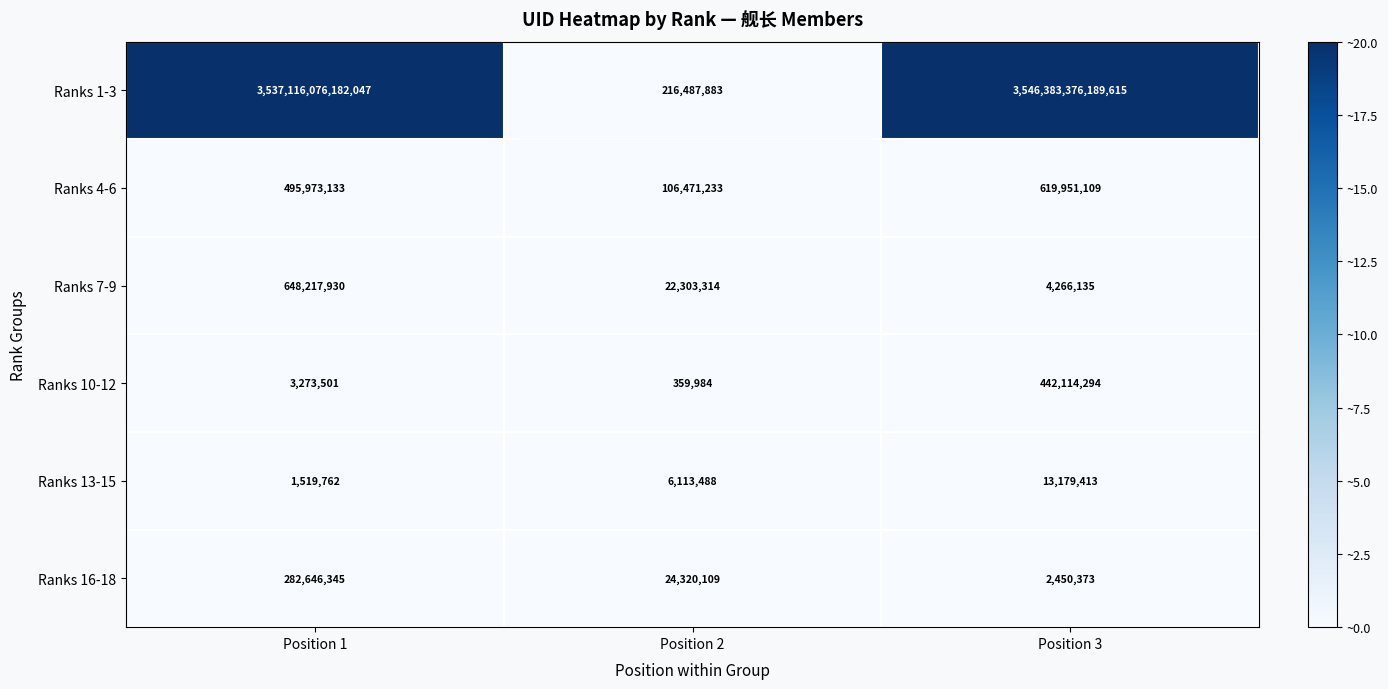

Which series has the largest total across all categories?

Ranks 1-3